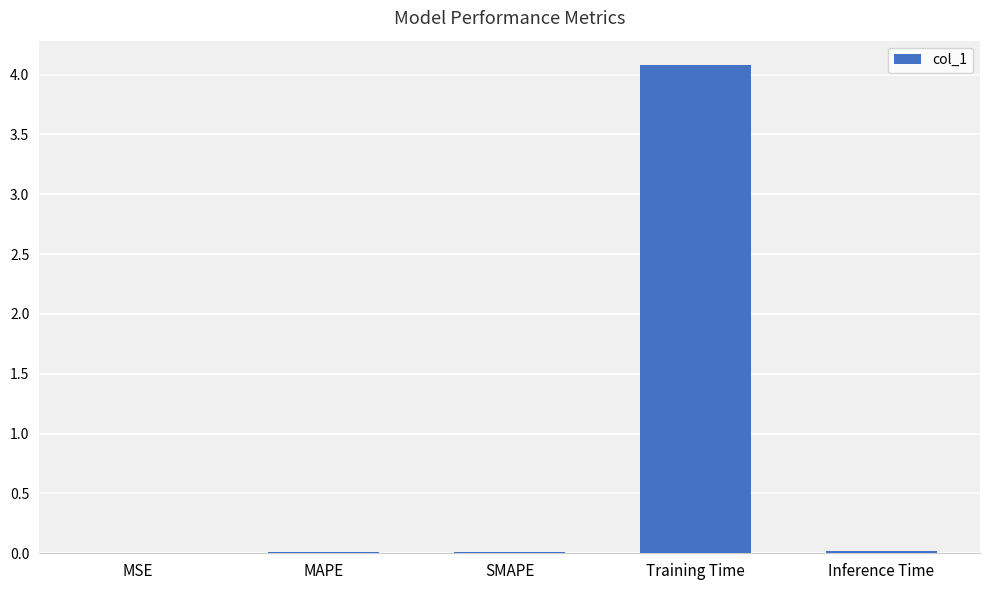

Are the bars grouped side by side (vs. stacked)?

No